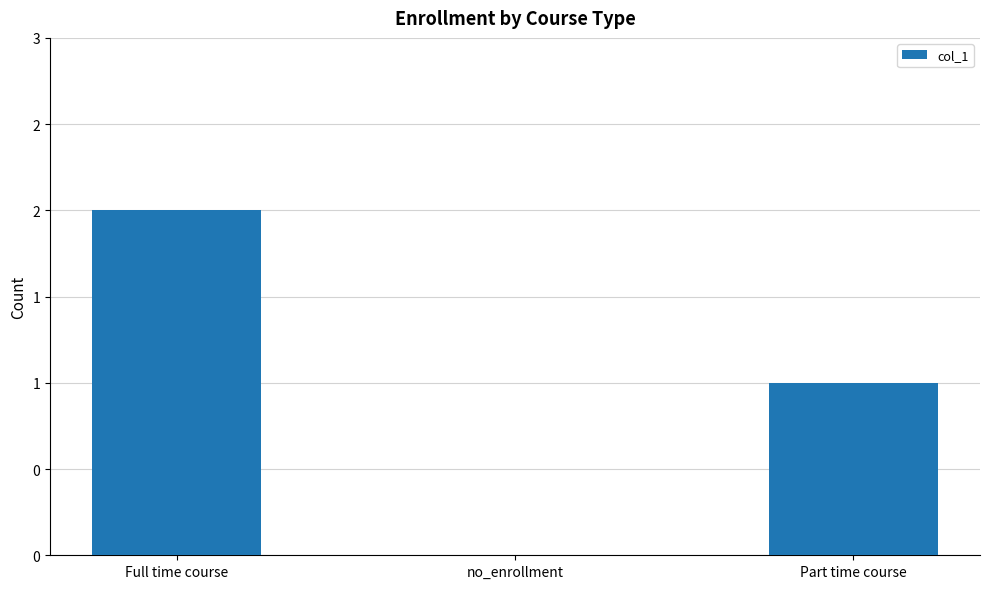

How many data points does each series have?

3